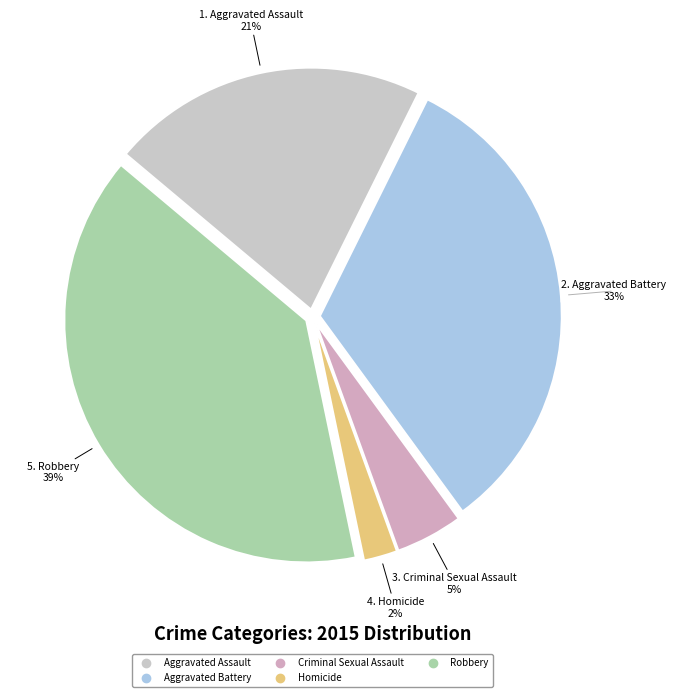

Which slice is the largest?

Robbery